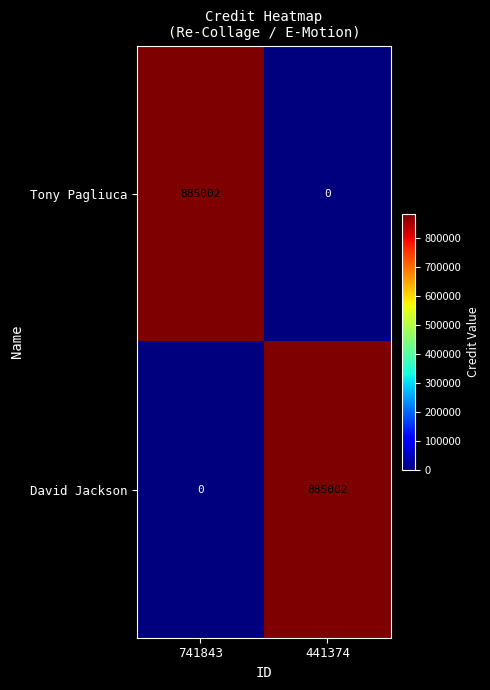

Is it true that Tony Pagliuca equals -390258 at 441374?

False